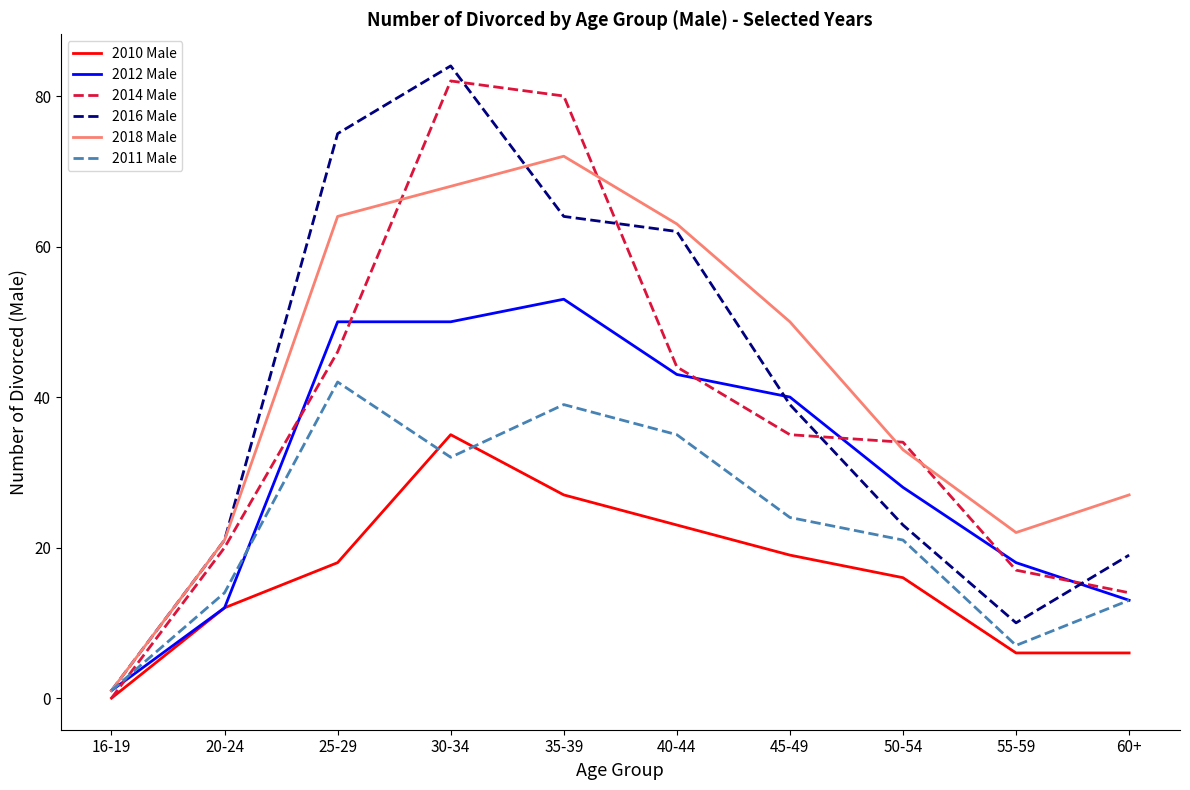

What position from the left is 30-34?

4